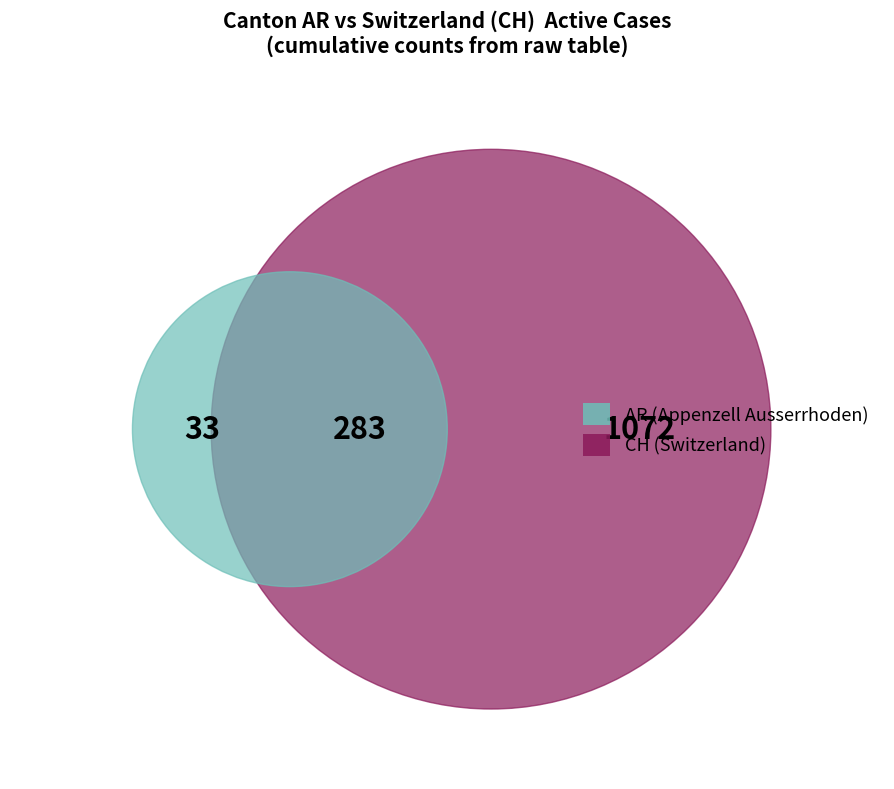

Rank the series by their average value, from highest to lowest.

CH, AR